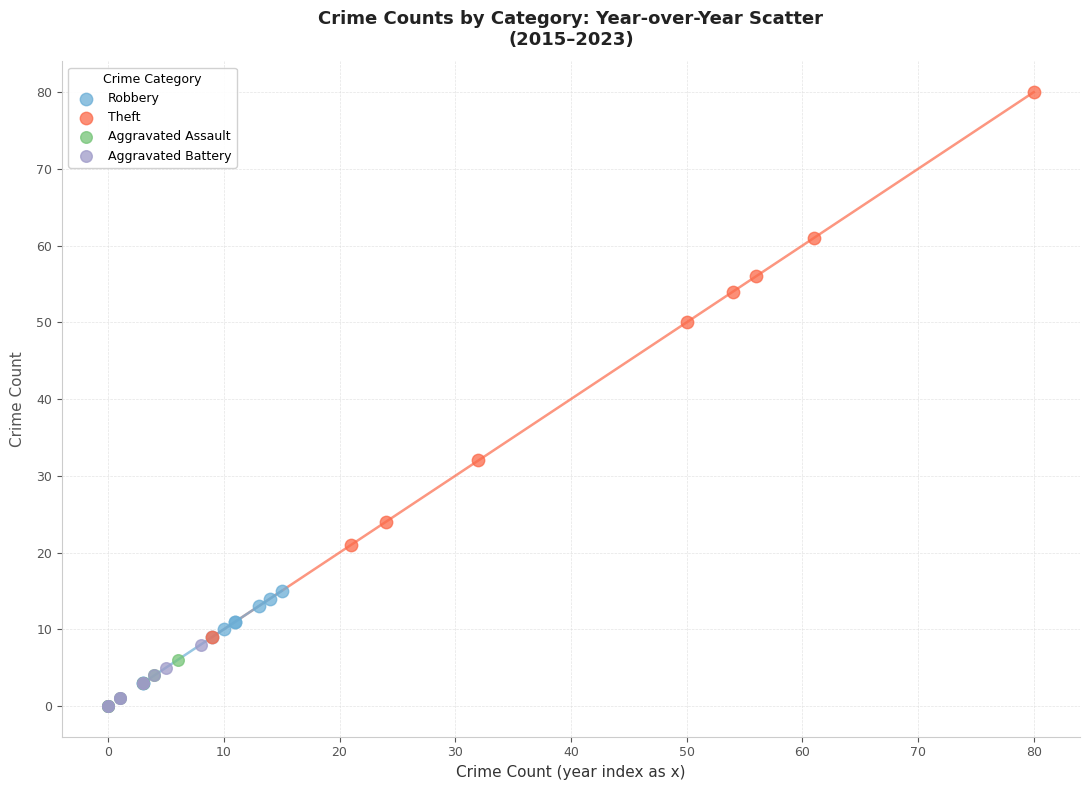

Which series has the largest Y range (max minus min)?

Theft